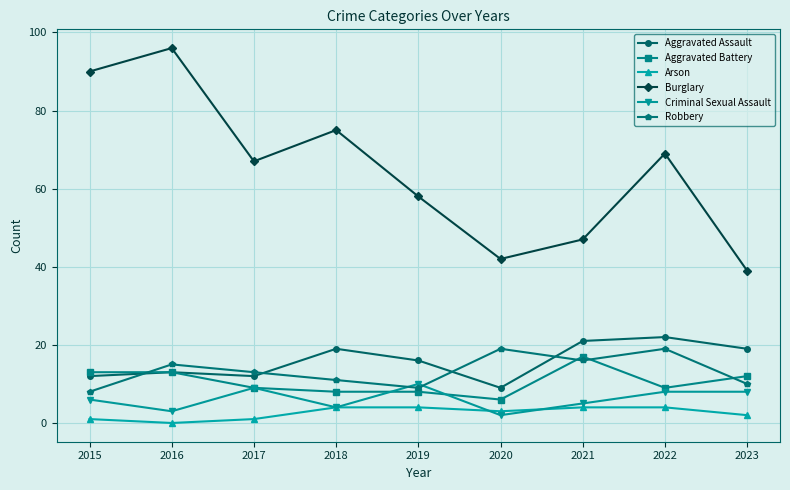

How many interior local valleys does the Criminal Sexual Assault series have?

3